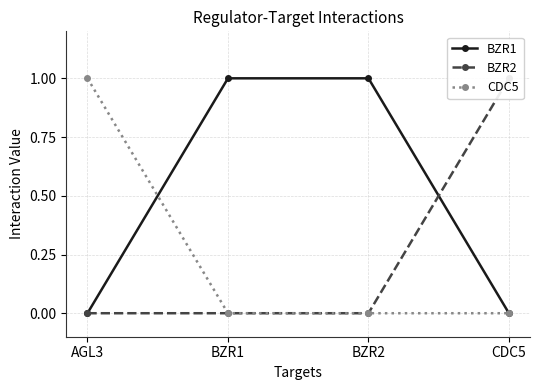

Reading left to right, extract all data points from this chart.

BZR1: 0	1	1	0
BZR2: 0	0	0	1
CDC5: 1	0	0	0